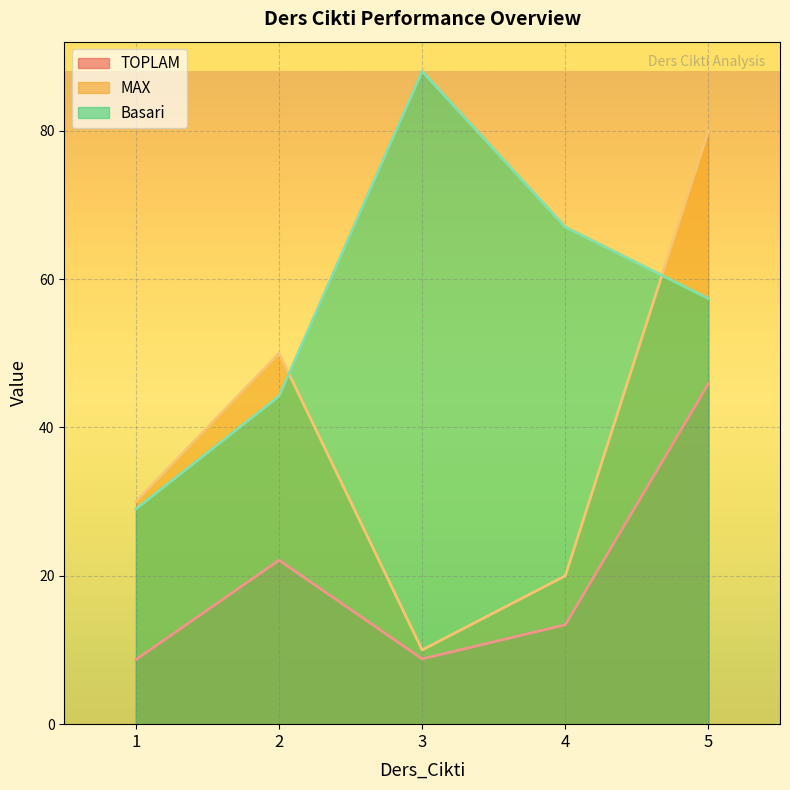

Does the chart display data point markers on the line(s)?

No